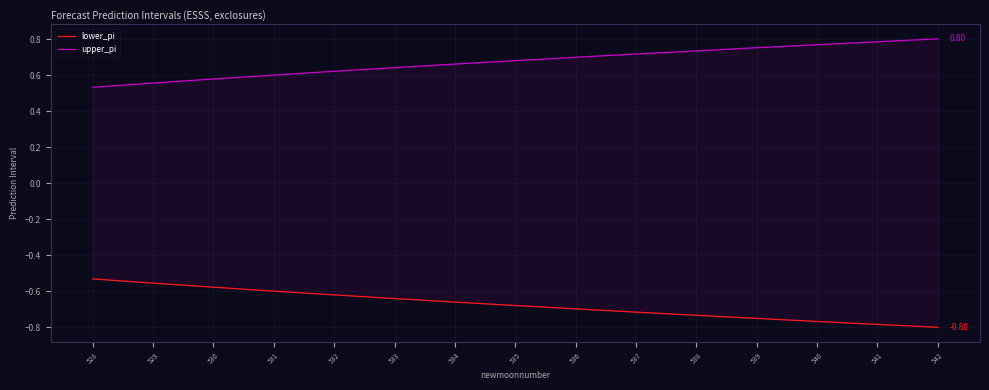

Is it true that upper_pi equals 0.6 at 531?

True